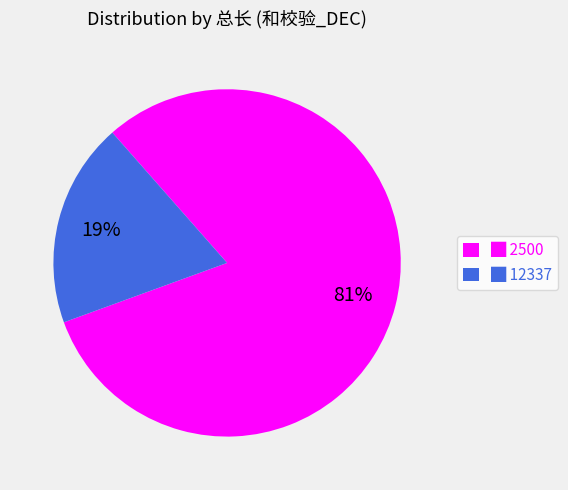

To the nearest percent, what percentage of the pie is █ 2500?

81%